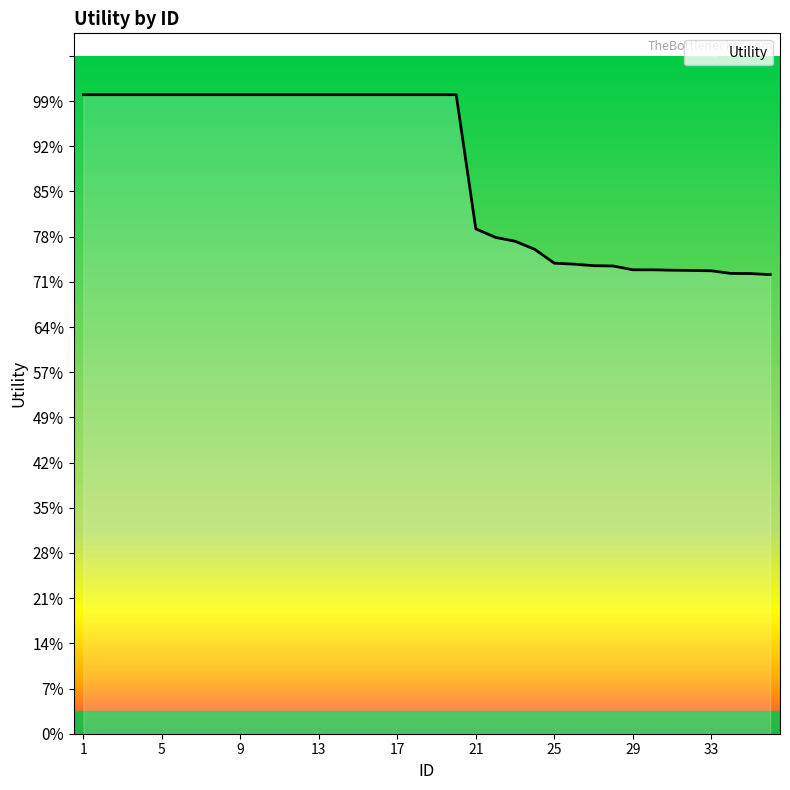

At which category does the chart reach its peak across all series?

1